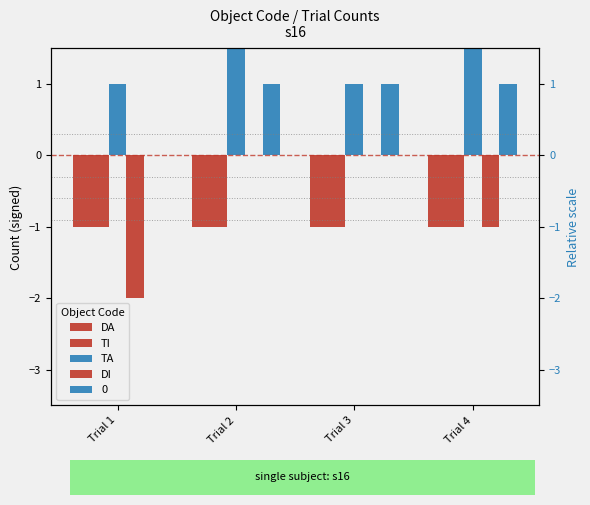

What is the difference between the highest and lowest values at Trial 3?

2